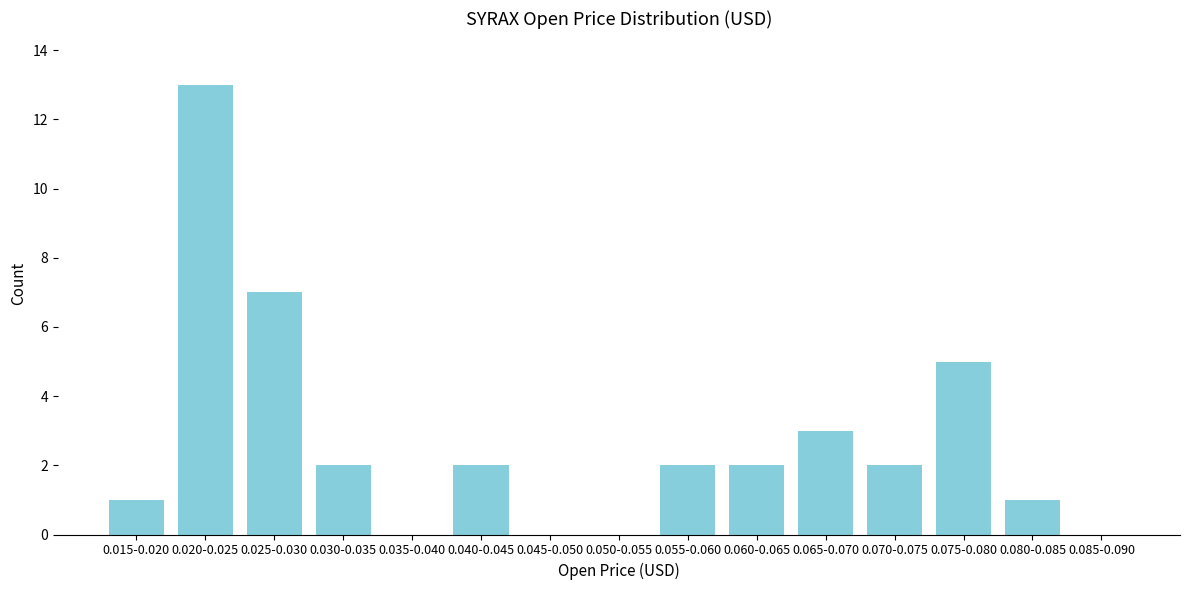

Reading right to left, what are all the values shown in this chart?

0.085-0.090=0	0.080-0.085=1	0.075-0.080=5	0.070-0.075=2	0.065-0.070=3	0.060-0.065=2	0.055-0.060=2	0.050-0.055=0	0.045-0.050=0	0.040-0.045=2	0.035-0.040=0	0.030-0.035=2	0.025-0.030=7	0.020-0.025=13	0.015-0.020=1